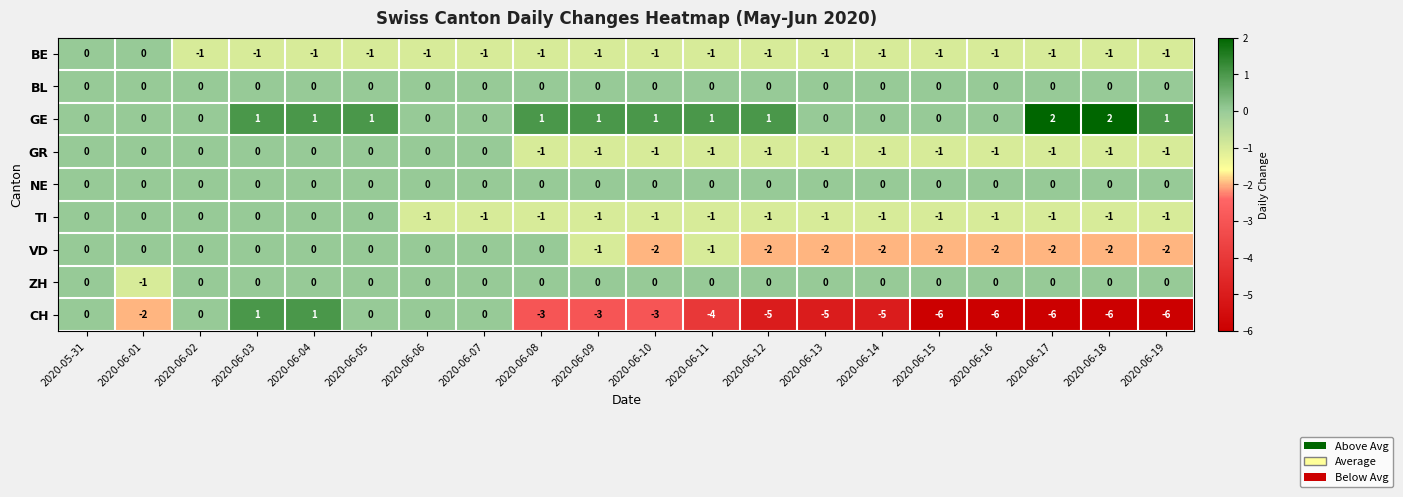

Which series has the widest spread of values?

CH